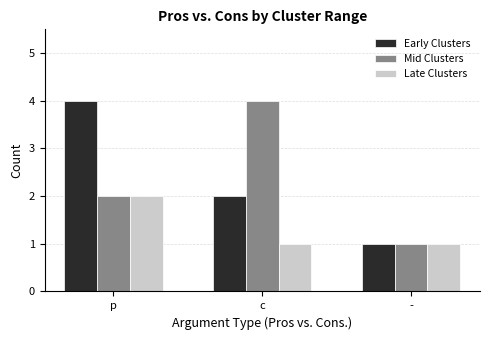

How many bars are there in each group?

3